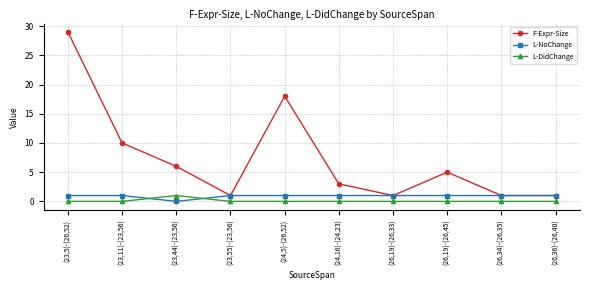

What value does the L-DidChange series have at (23,44)-(23,56)?

1